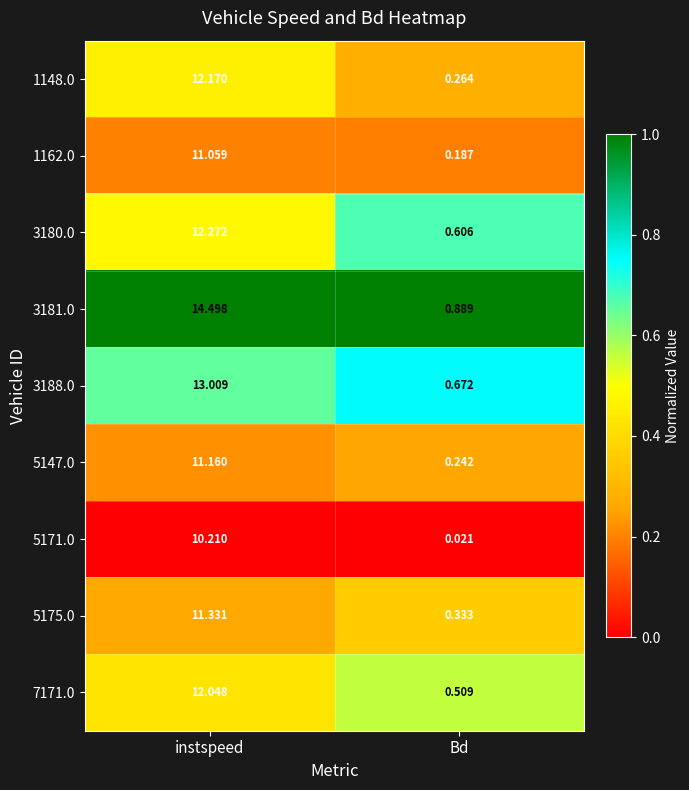

Rank the categories by 5175.0 value from lowest to highest.

Bd, instspeed